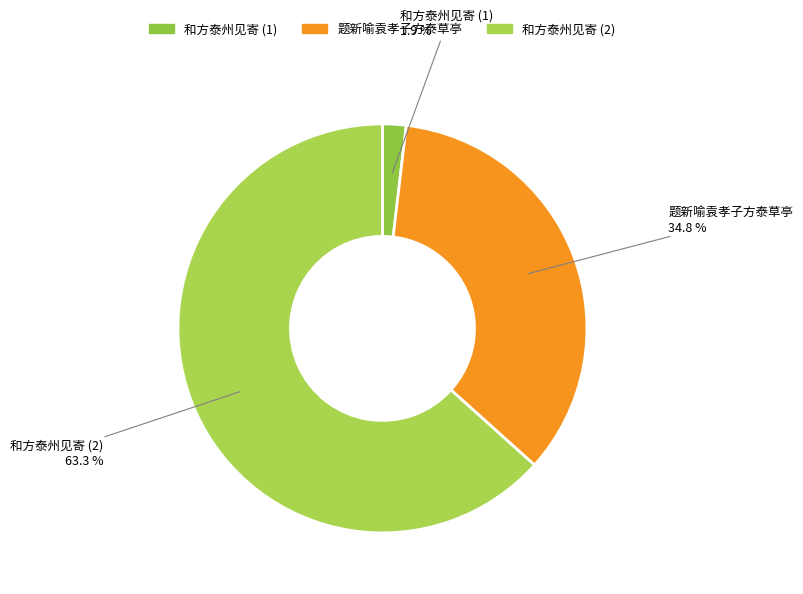

Which slice is the largest?

和方泰州见寄 (2)